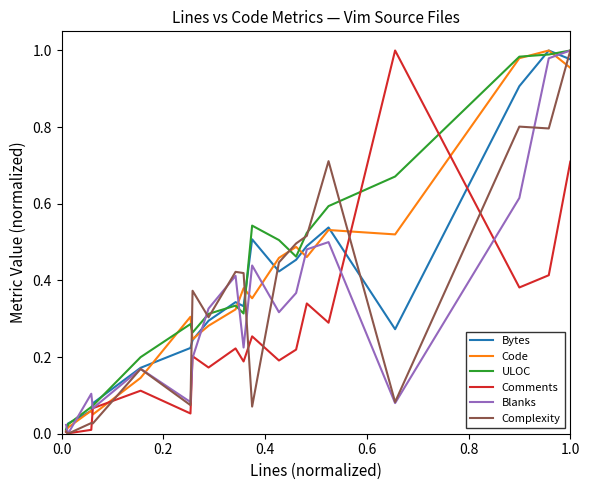

Reading right to left, extract all data points from this chart.

Bytes: 1.0	1.0	0.9	0.3	0.5	0.5	0.5	0.4	0.5	0.3	0.3	0.3	0.2	0.2	0.2	0.1	0.1	0.0	0.0	0.0
Code: 1.0	1.0	1.0	0.5	0.5	0.5	0.5	0.5	0.4	0.4	0.3	0.3	0.2	0.3	0.1	0.1	0.1	0.0	0.0	0.0
ULOC: 1.0	1.0	1.0	0.7	0.6	0.5	0.5	0.5	0.5	0.3	0.3	0.3	0.3	0.3	0.2	0.1	0.1	0.0	0.0	0.0
Comments: 0.7	0.4	0.4	1.0	0.3	0.3	0.2	0.2	0.3	0.2	0.2	0.2	0.2	0.1	0.1	0.1	0.0	0.0	0.0	0.0
Blanks: 1.0	1.0	0.6	0.1	0.5	0.5	0.4	0.3	0.4	0.2	0.4	0.3	0.2	0.1	0.2	0.1	0.1	0.0	0.0	0.0
Complexity: 1.0	0.8	0.8	0.1	0.7	0.5	0.5	0.4	0.1	0.4	0.4	0.3	0.4	0.1	0.2	0.0	0.0	0.0	0.0	0.0